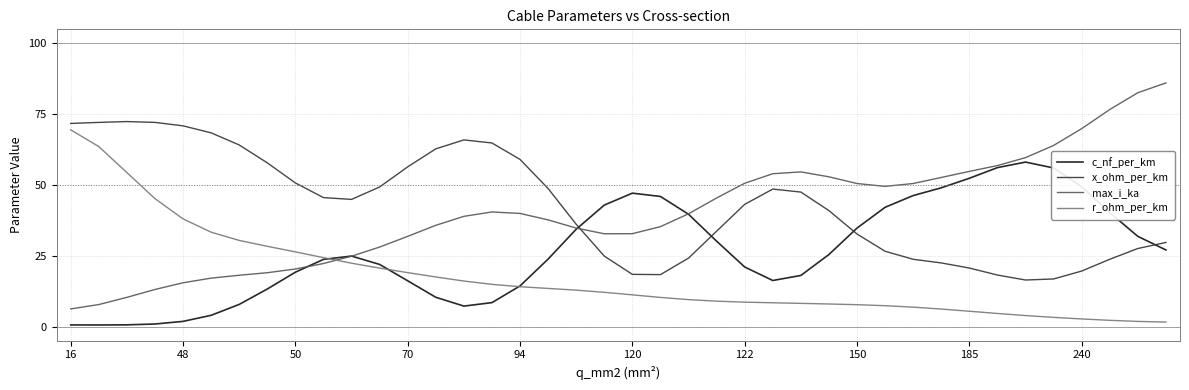

Which series ends up on top after the final intersection of x_ohm_per_km and max_i_ka?

max_i_ka